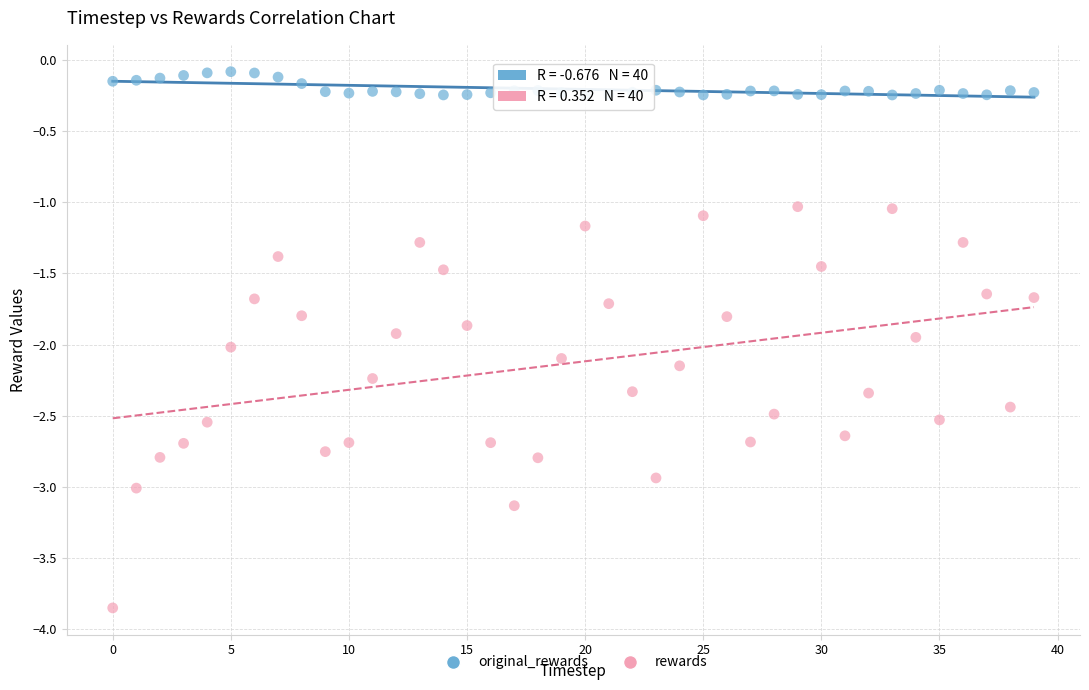

Which series reaches the minimum Y coordinate?

rewards